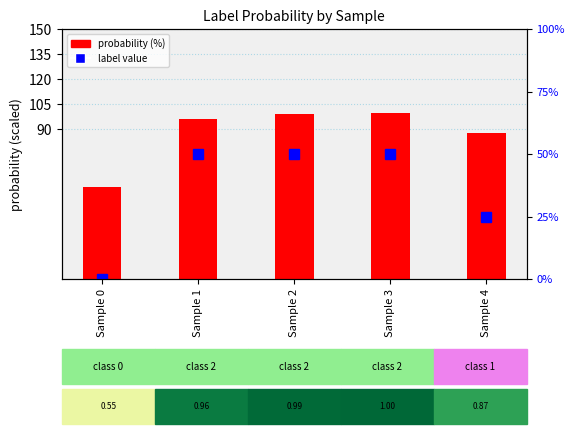

Which series has the largest total across all categories?

probability (%)